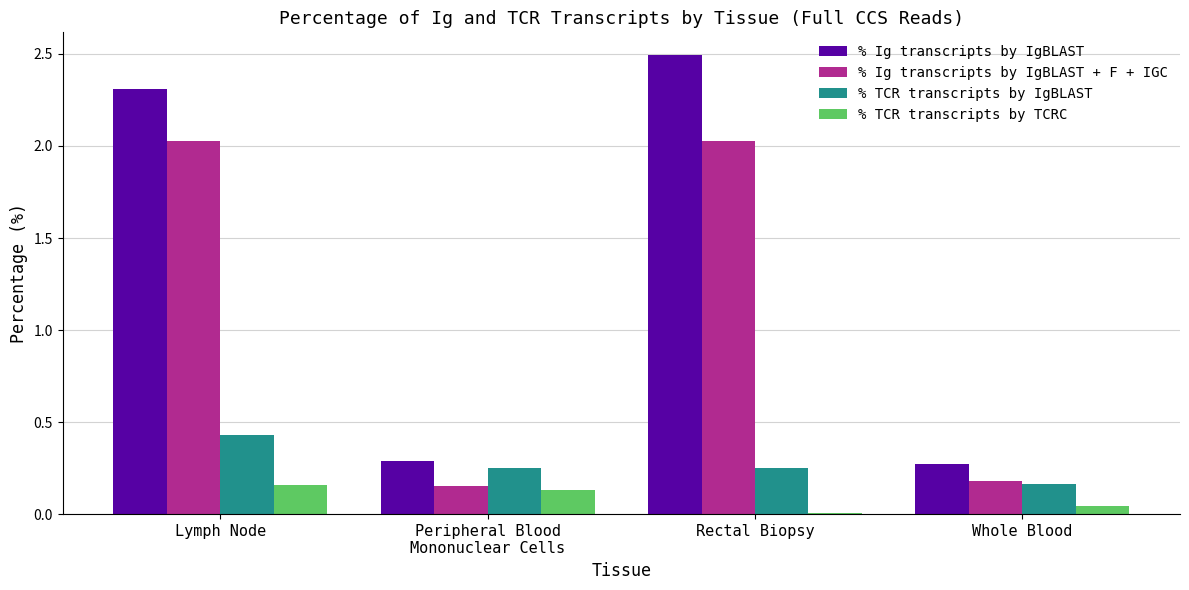

Rank the series by their average value, from lowest to highest.

% TCR transcripts by TCRC, % TCR transcripts by IgBLAST, % Ig transcripts by IgBLAST + F + IGC, % Ig transcripts by IgBLAST